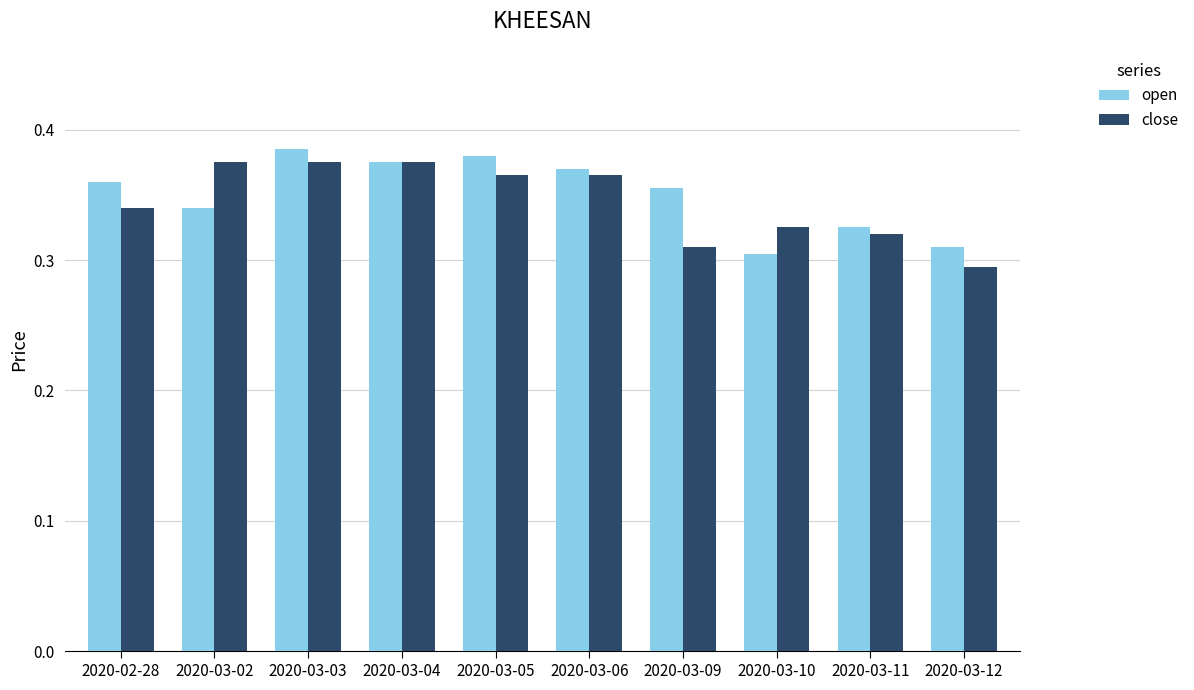

Does the chart contain any negative values?

No